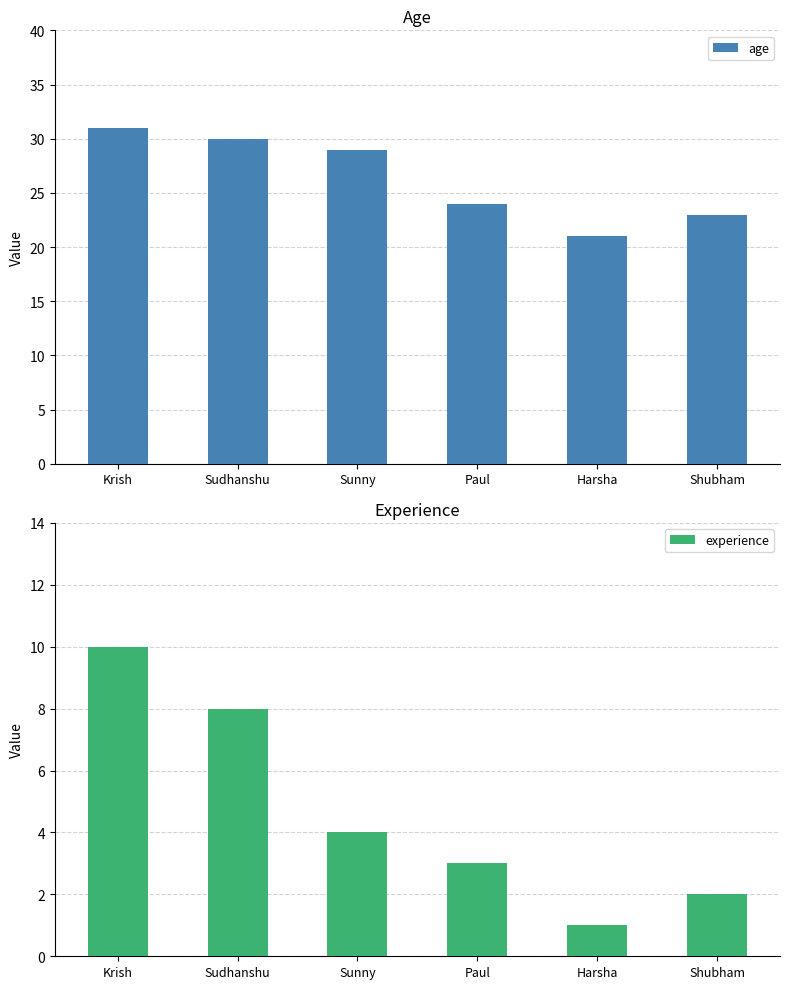

Reading left to right, extract all data points from this chart.

age: Krish=31	Sudhanshu=30	Sunny=29	Paul=24	Harsha=21	Shubham=23
experience: Krish=10	Sudhanshu=8	Sunny=4	Paul=3	Harsha=1	Shubham=2